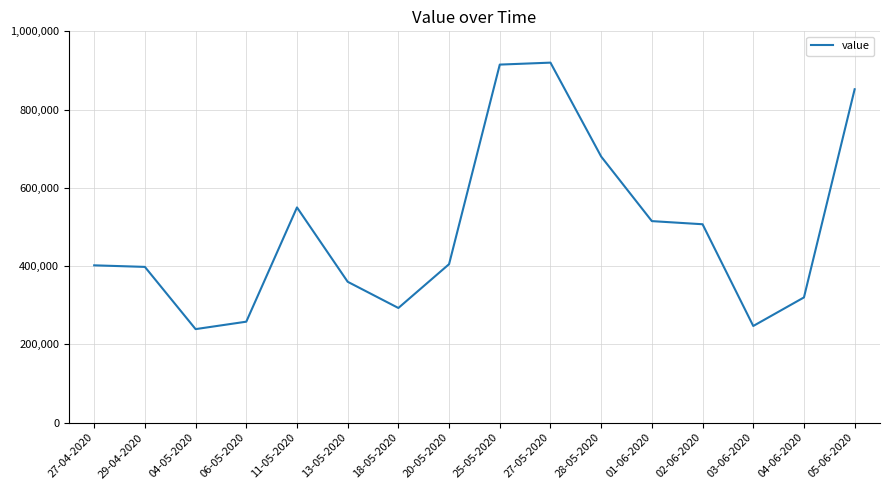

What is the change in value from 25-05-2020 to 28-05-2020?

-235000